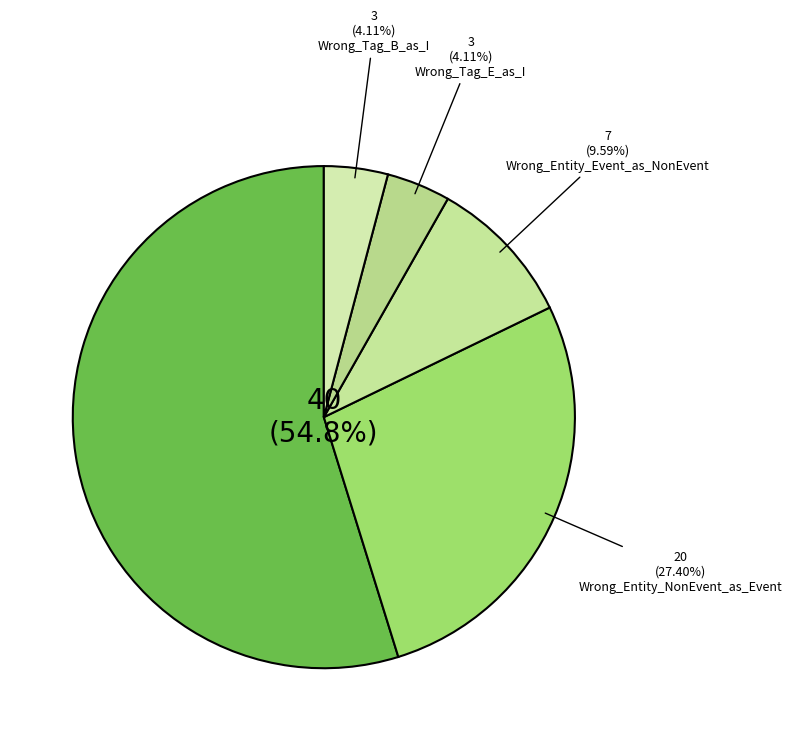

How many slices are in this pie chart?

5